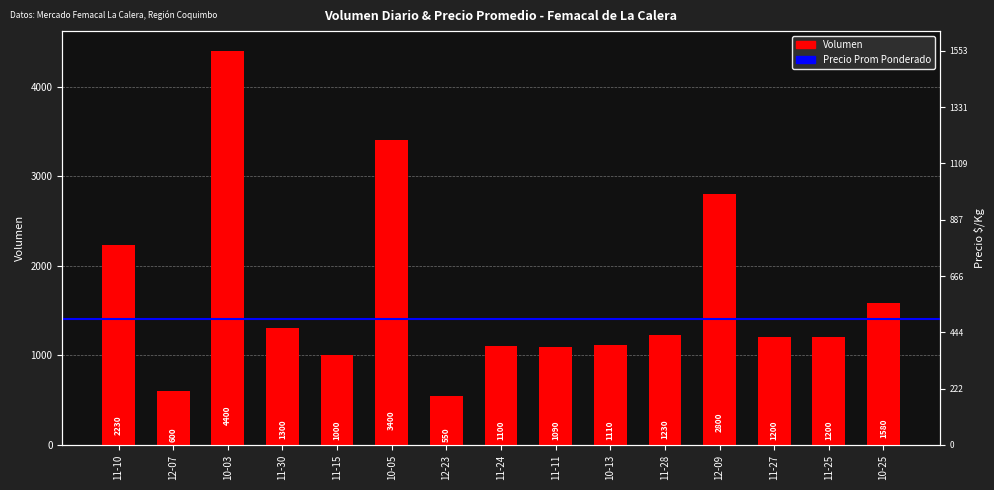

Rank the categories by value from highest to lowest.

10-03, 10-05, 12-09, 11-10, 10-25, 11-30, 11-28, 11-27, 11-25, 10-13, 11-24, 11-11, 11-15, 12-07, 12-23